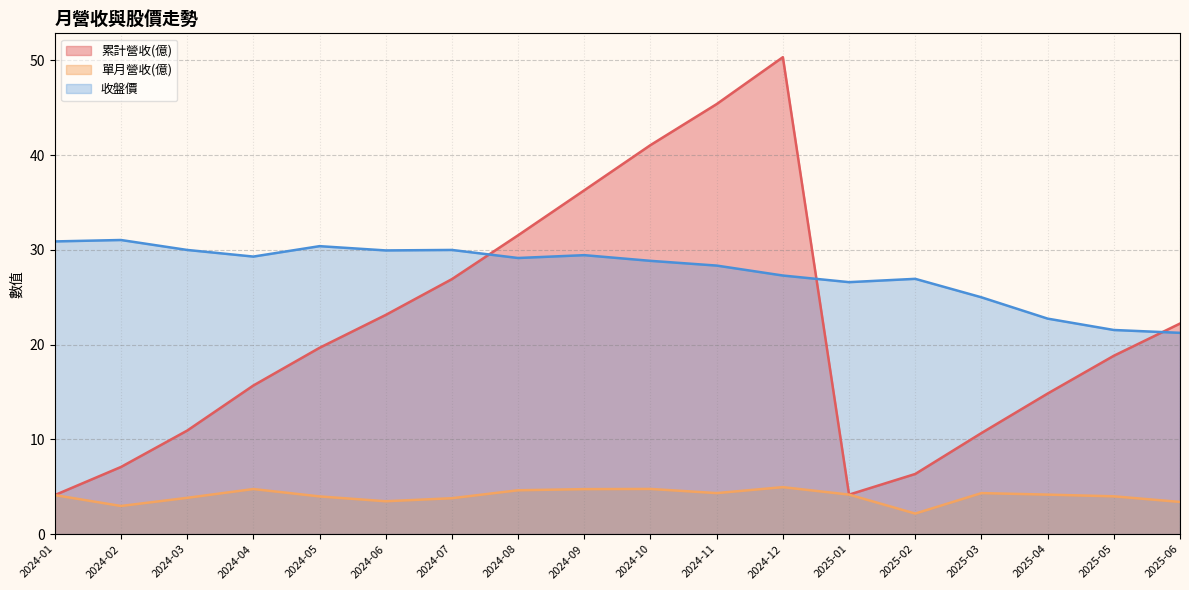

What position from the right is 2024-09?

10